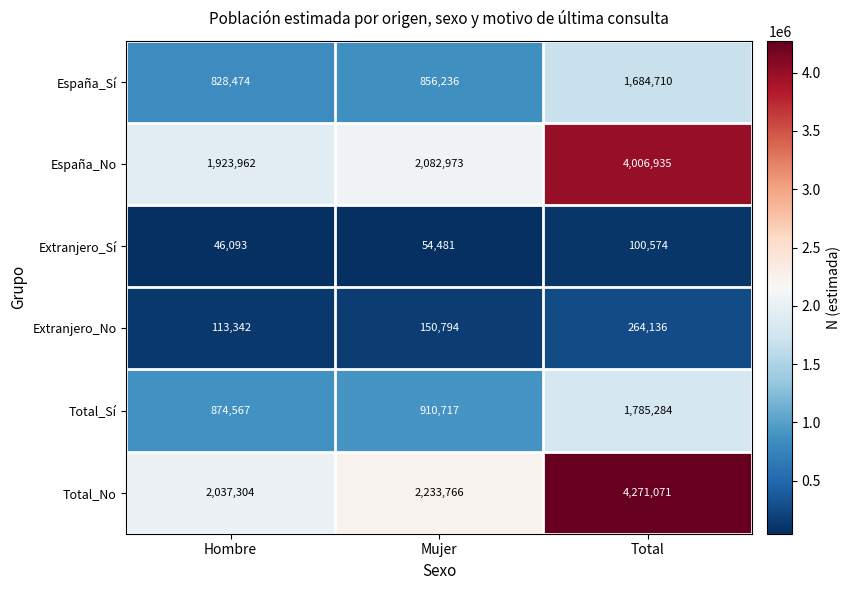

What is the average value of the Extranjero_No series?

176091